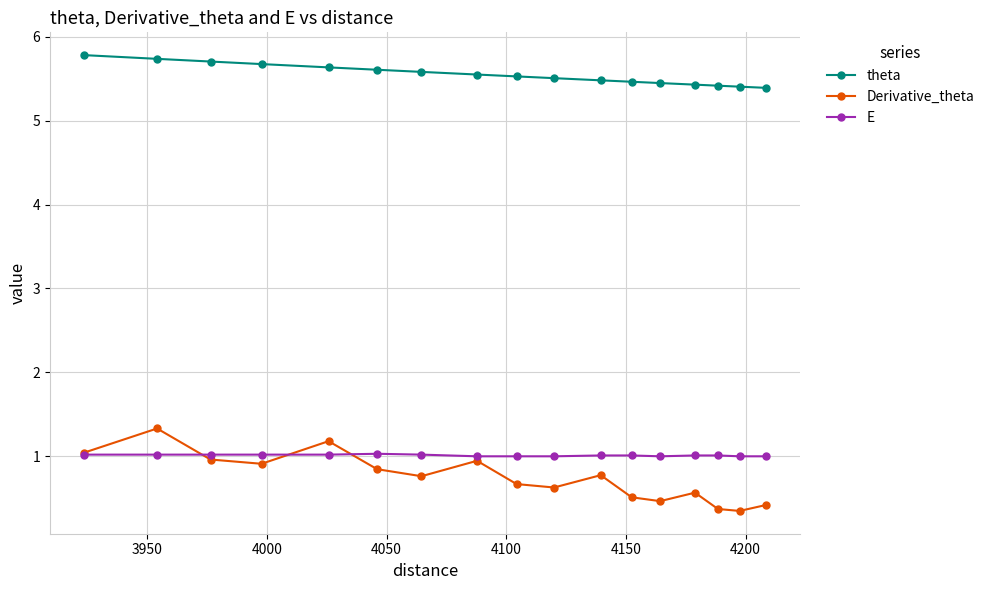

What is the average value of the E series?

1.0